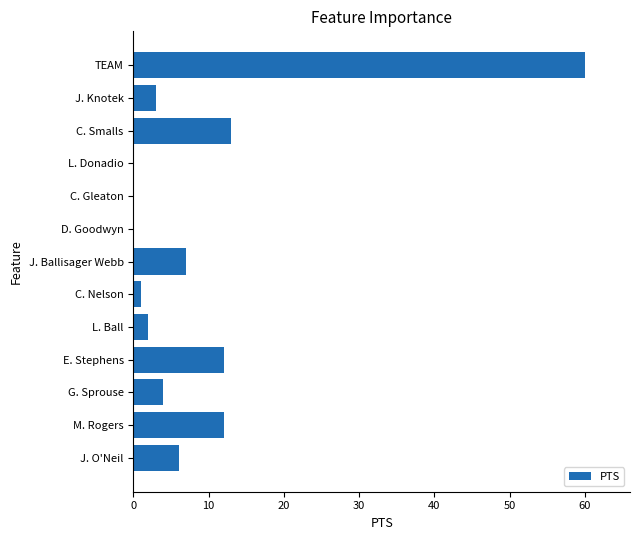

What is the sum of all values?

120